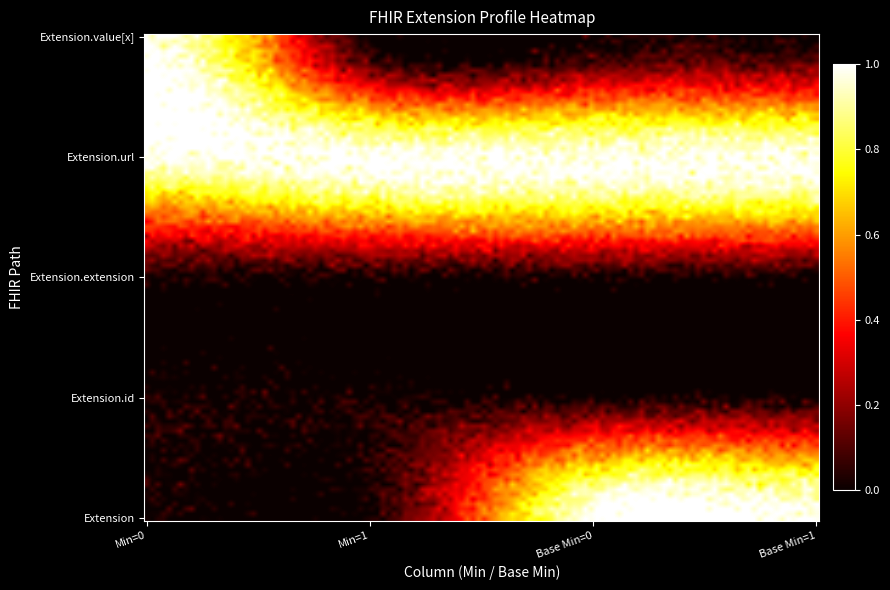

Which series has the largest total across all categories?

Extension.url